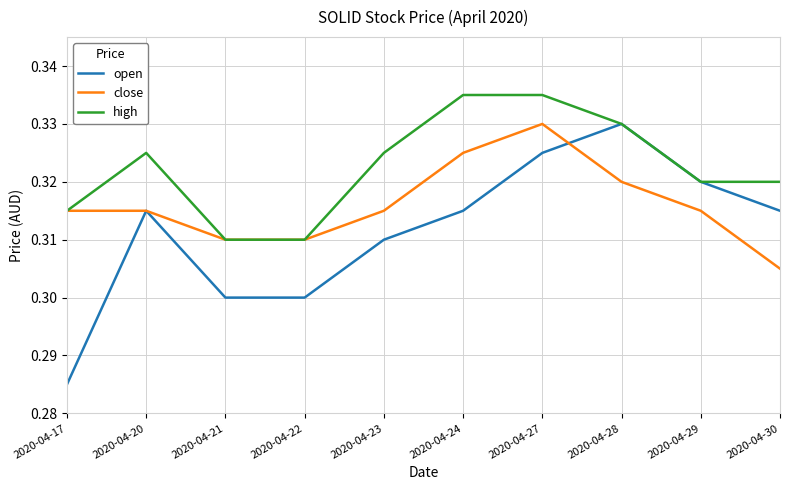

Which series has the largest range (max minus min)?

open